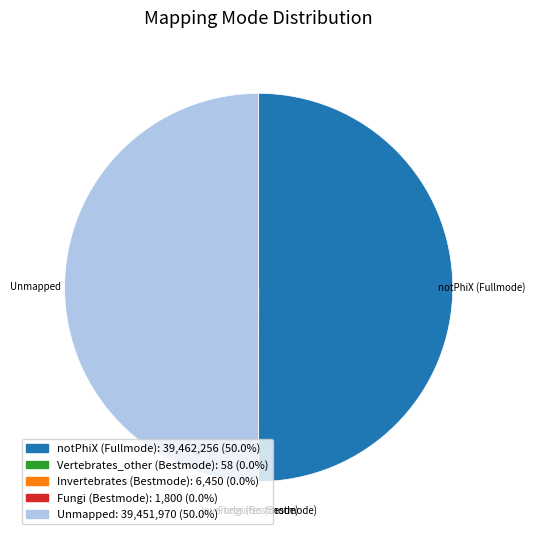

To the nearest percent, what percentage of the pie is notPhiX (Fullmode)?

50%